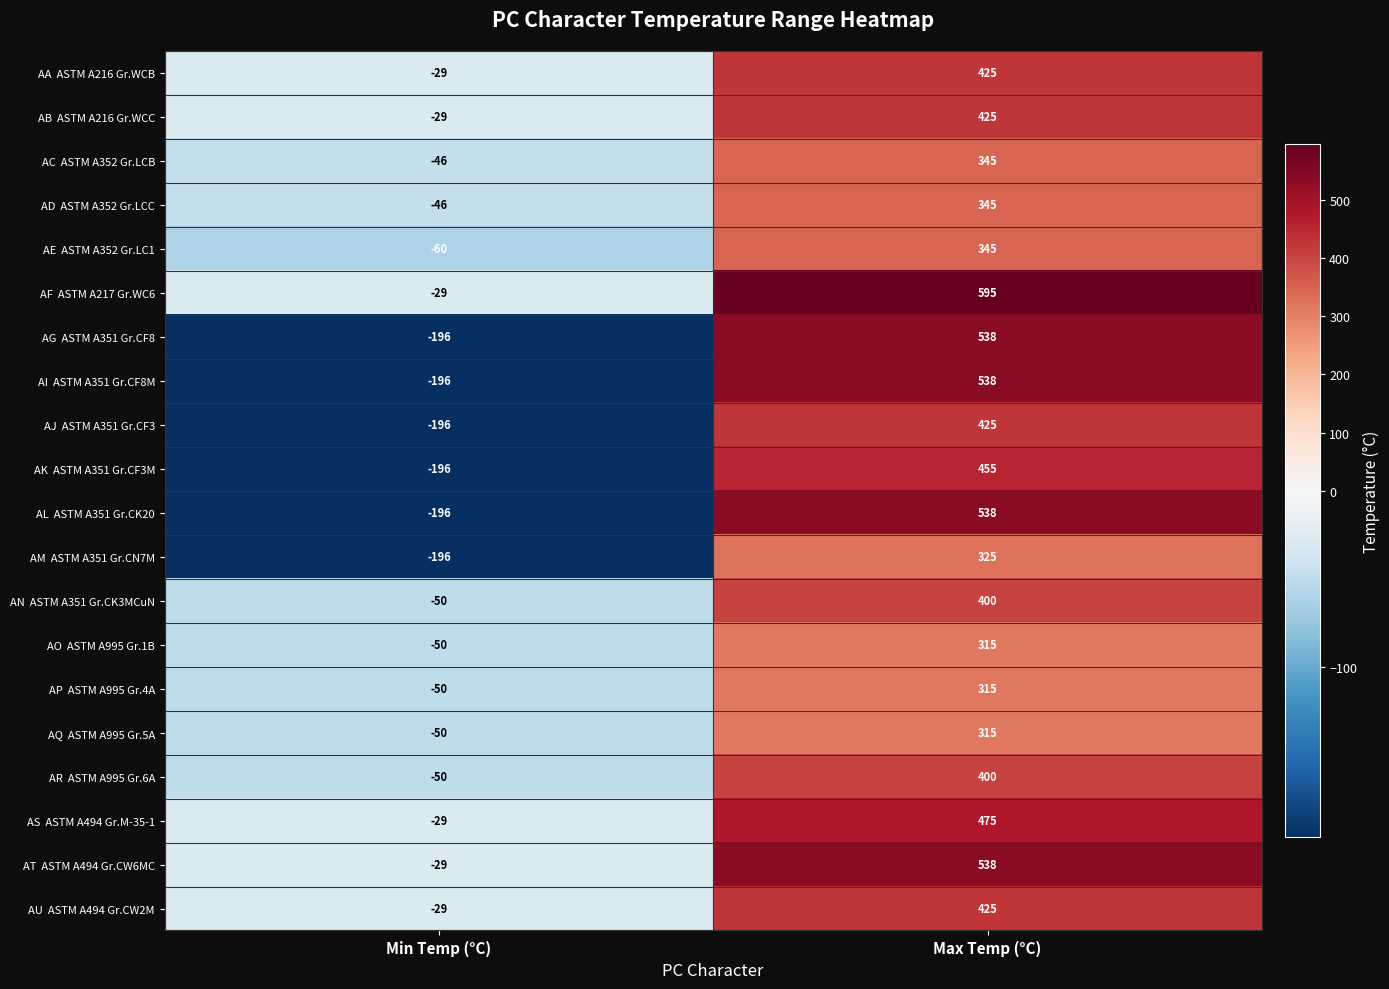

What is the minimum value shown in the chart?

-196